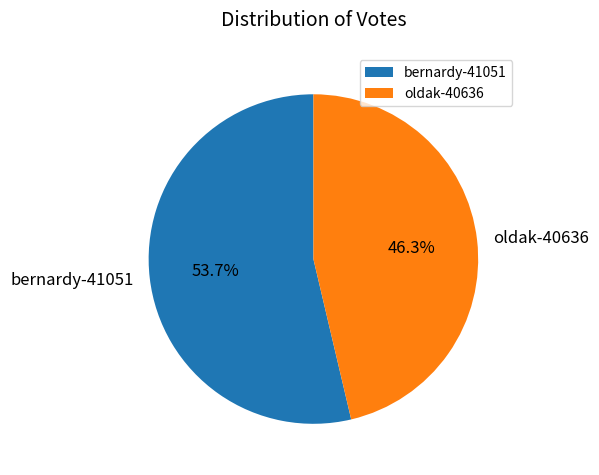

Rank the categories by value from lowest to highest.

oldak-40636, bernardy-41051